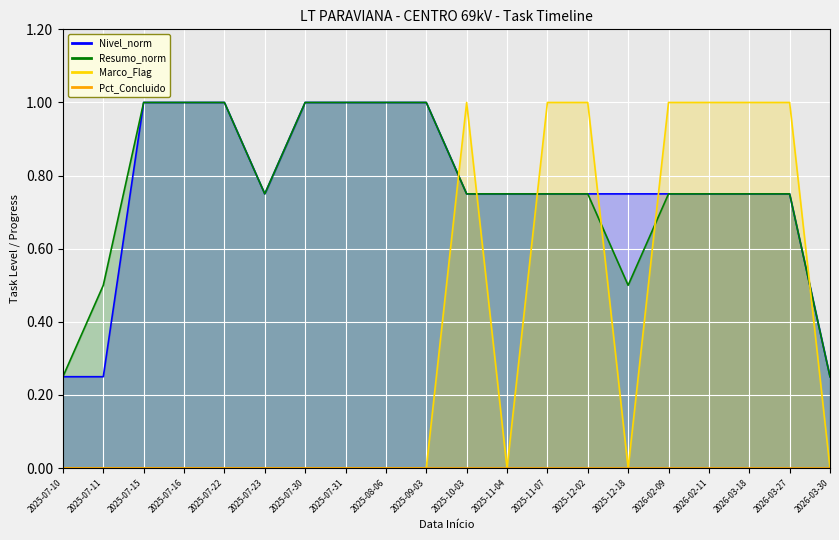

At how many categories does at least one series exceed 0?

20